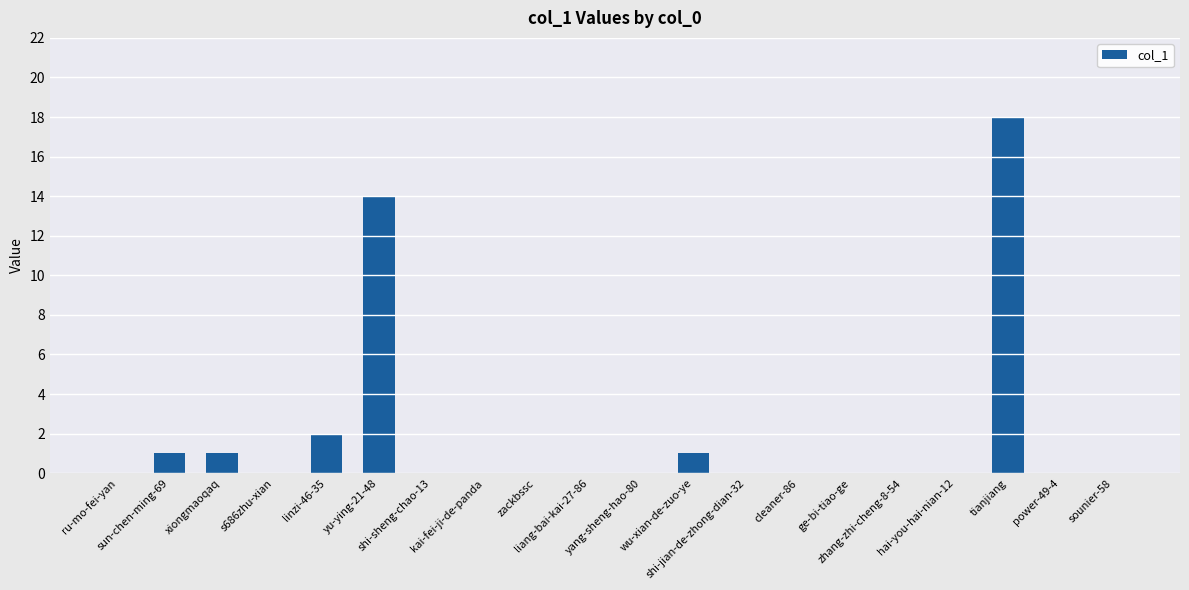

The value at shi-jian-de-zhong-dian-32 is 0. True or false?

True